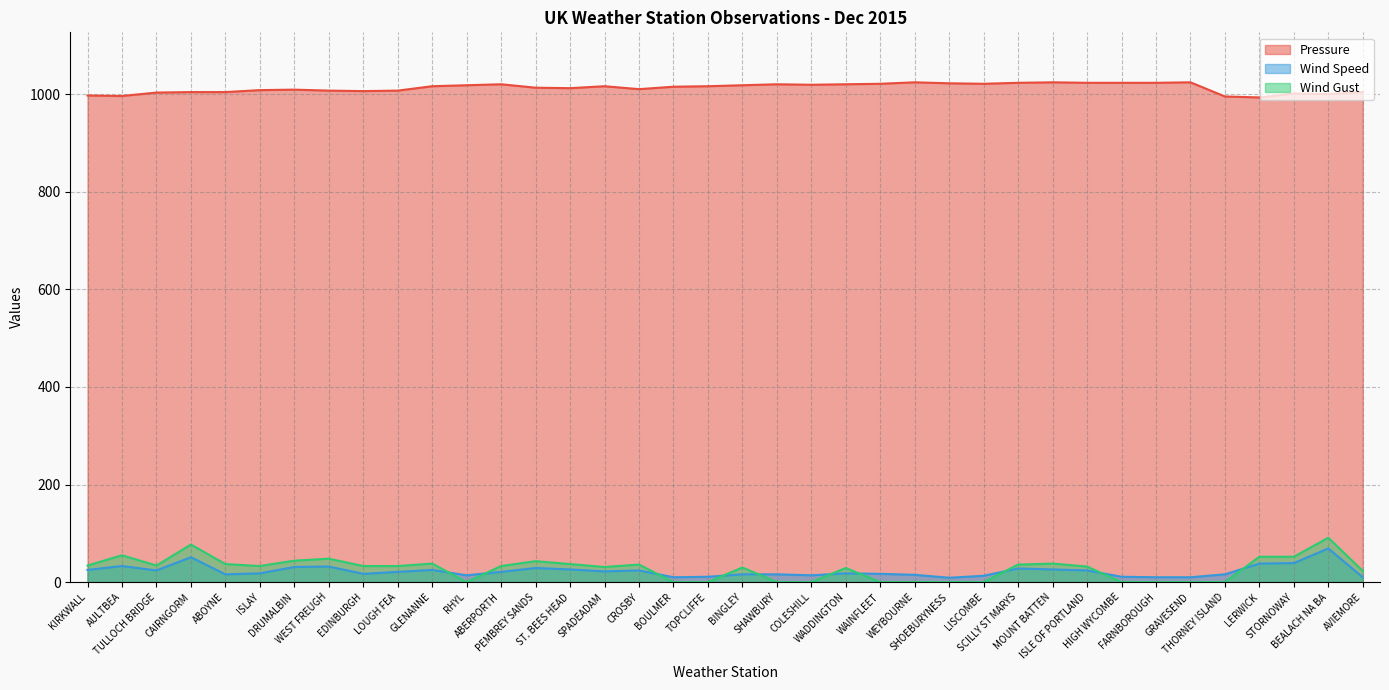

What is the label of the 38th point from the left?

AVIEMORE